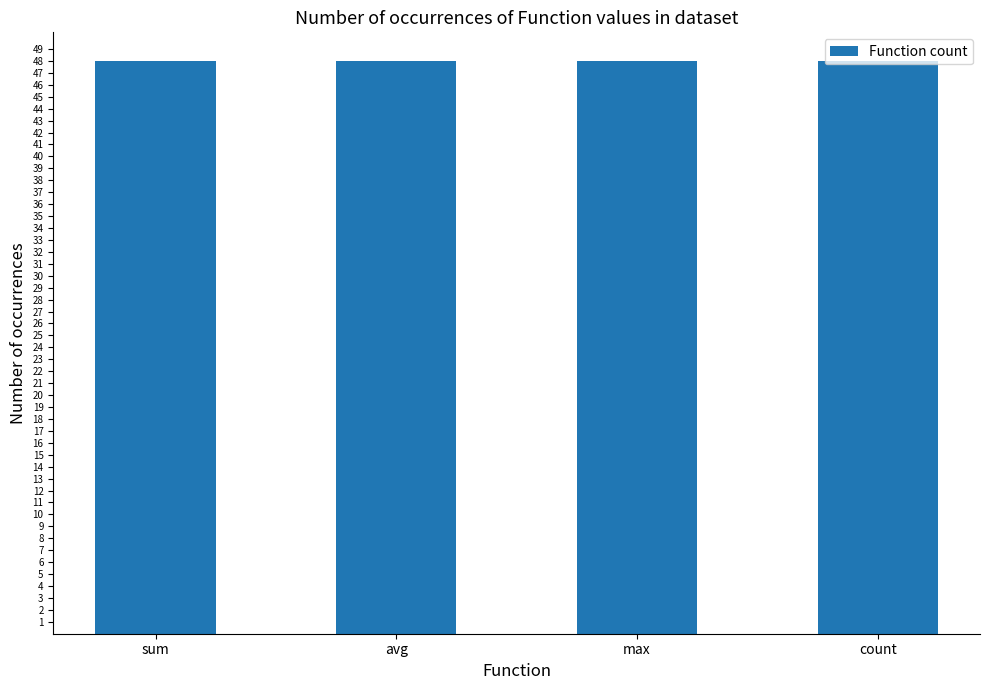

At which category is the sum across all series the highest?

avg